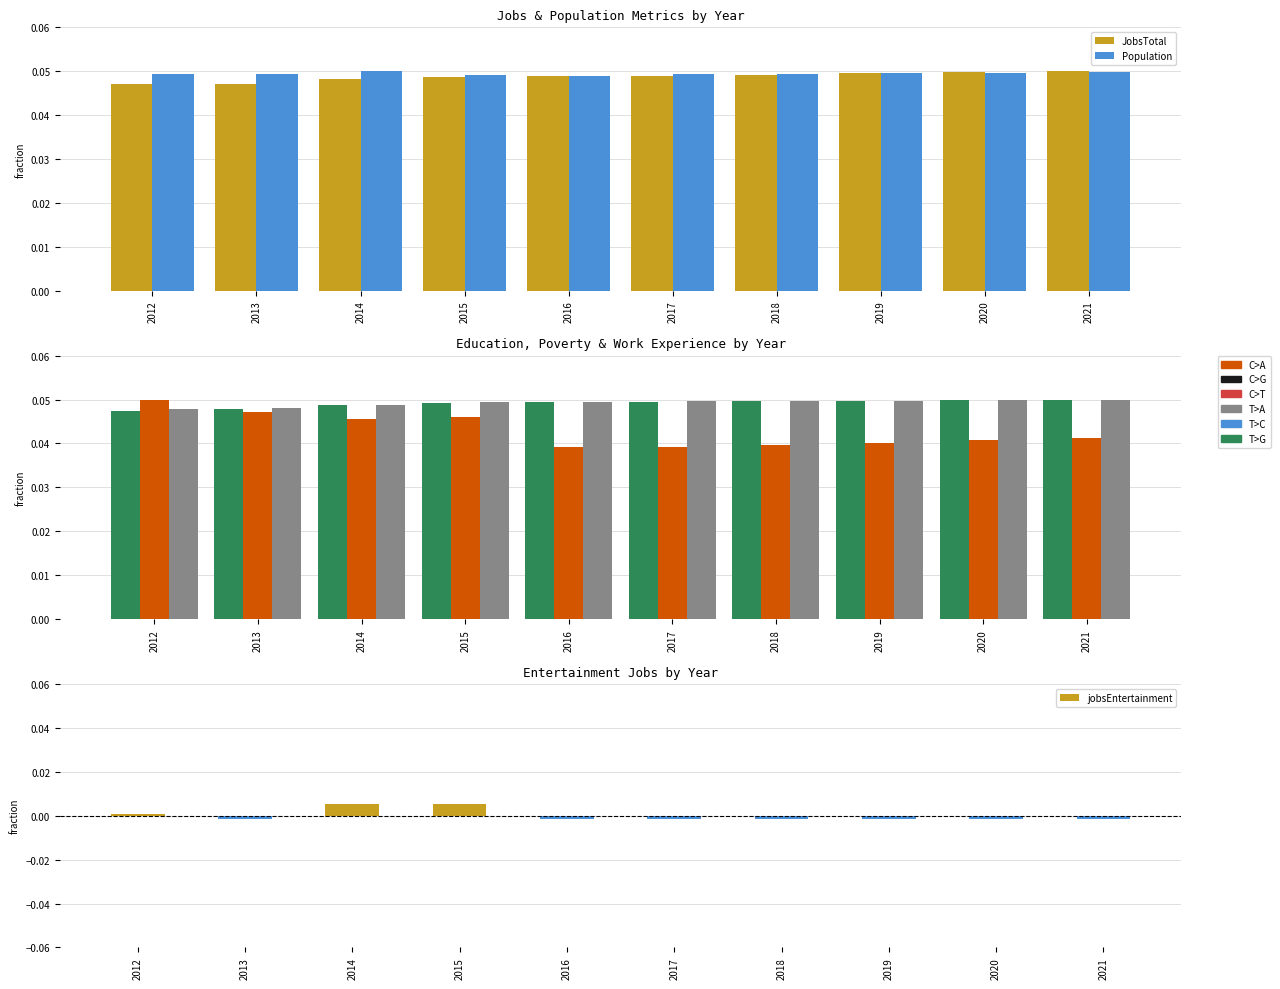

What is the spread (max minus min) of values at 2019?

0.1